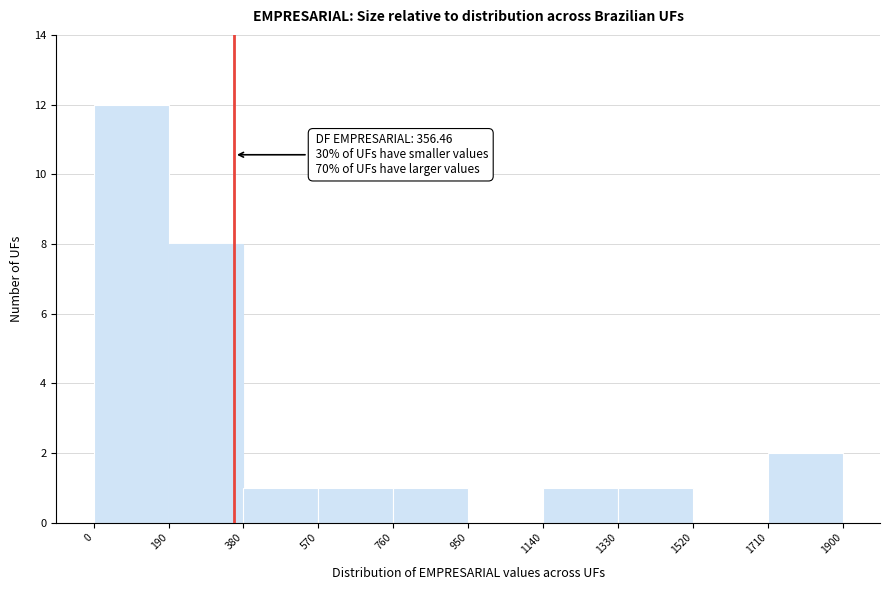

Over which range of the x-axis is the bar tallest?

0 to 190